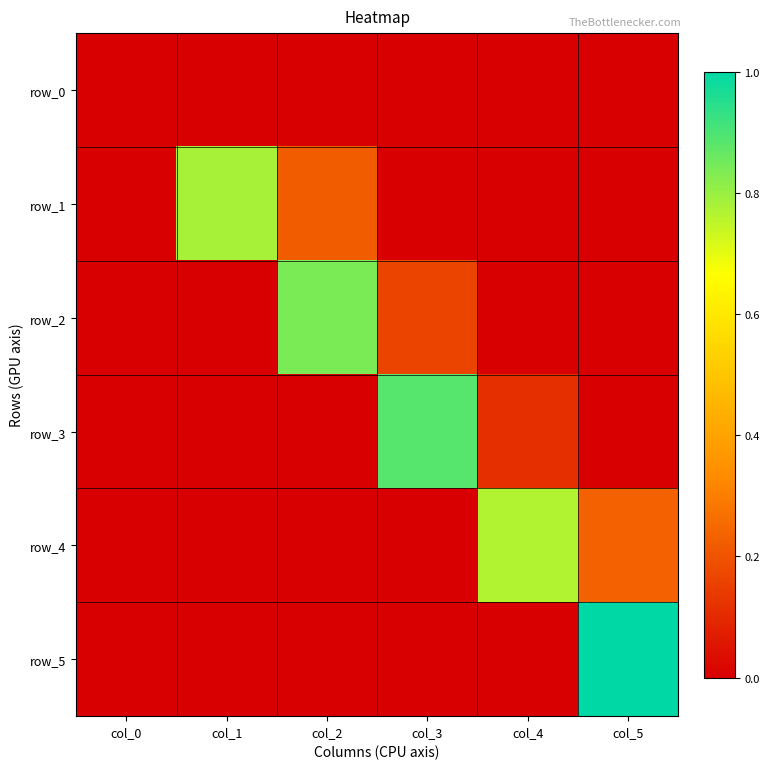

Which category has the highest value across all series?

col_5